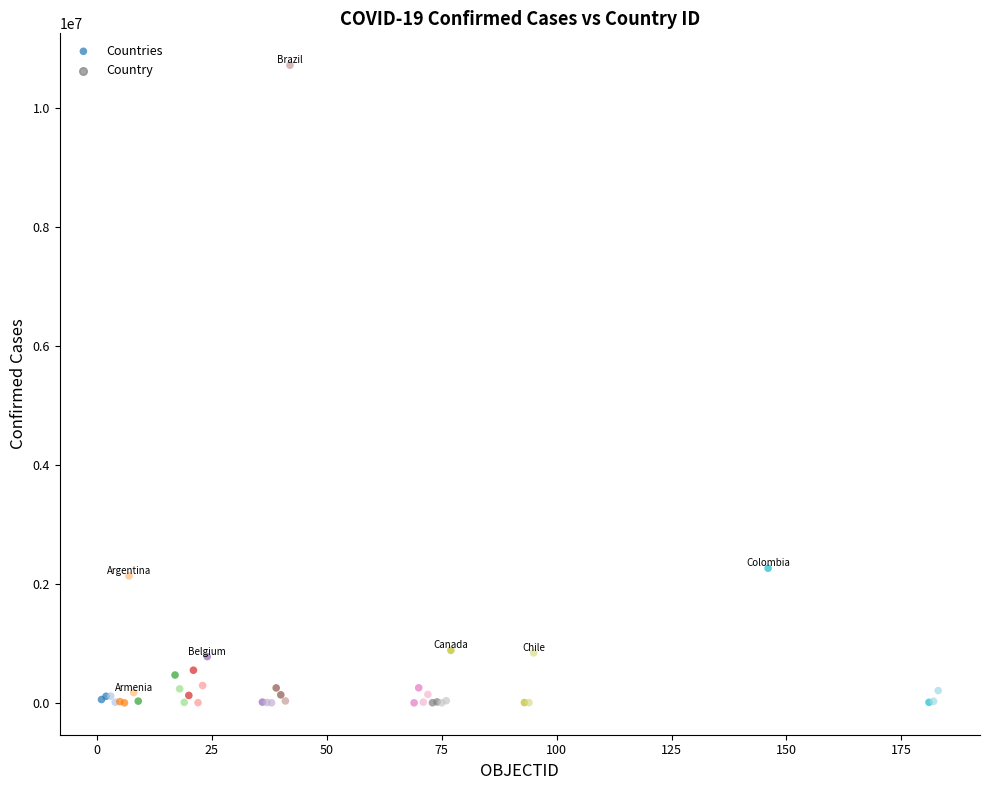

What Y value in the scatter plot is closest to 5359408?

2262646